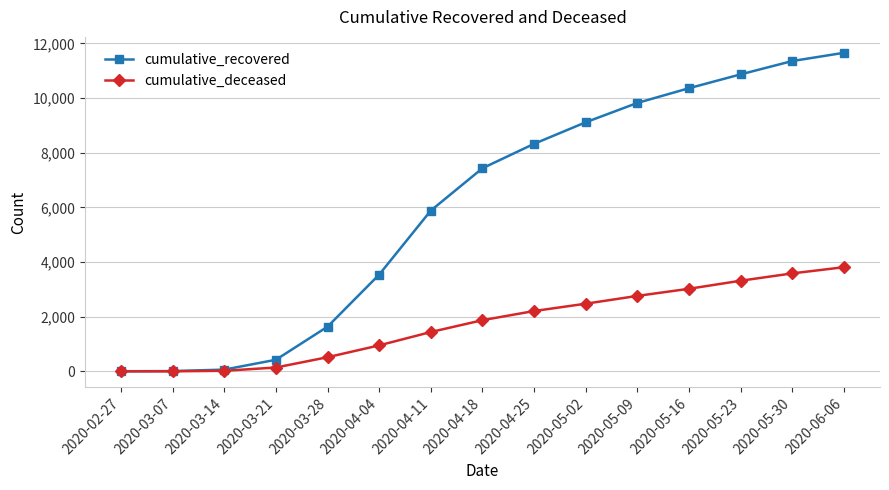

How many lines are shown in the chart?

2